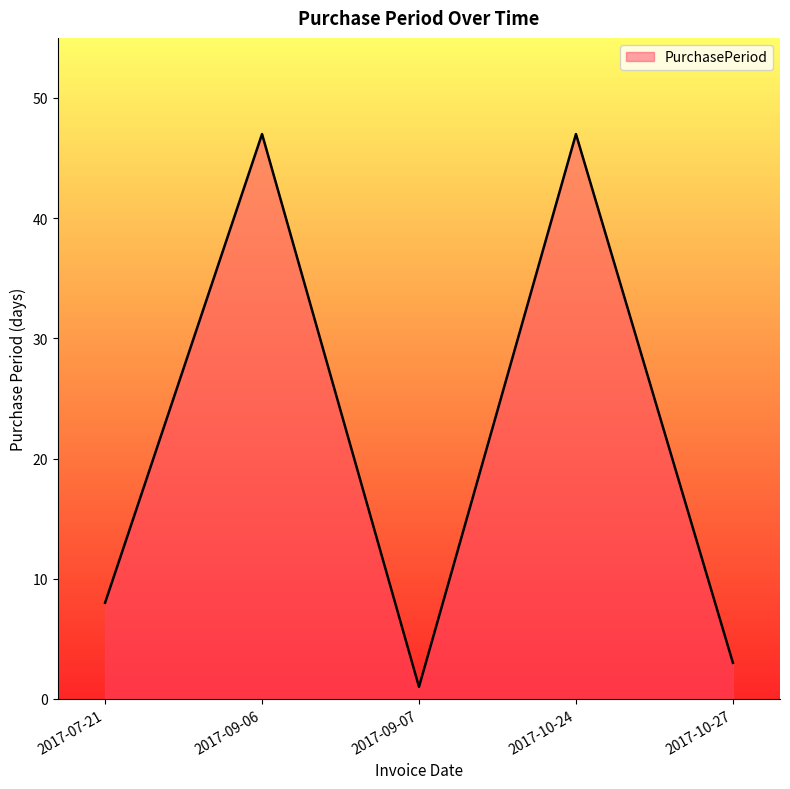

Count the number of data series in this chart.

1